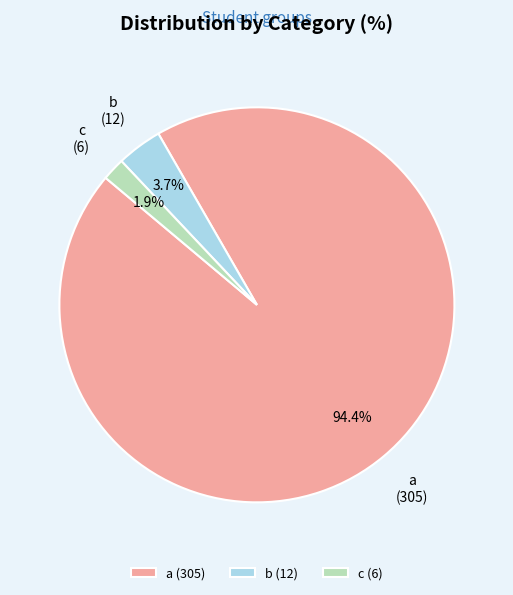

Is the sum of c and a greater than half?

Yes